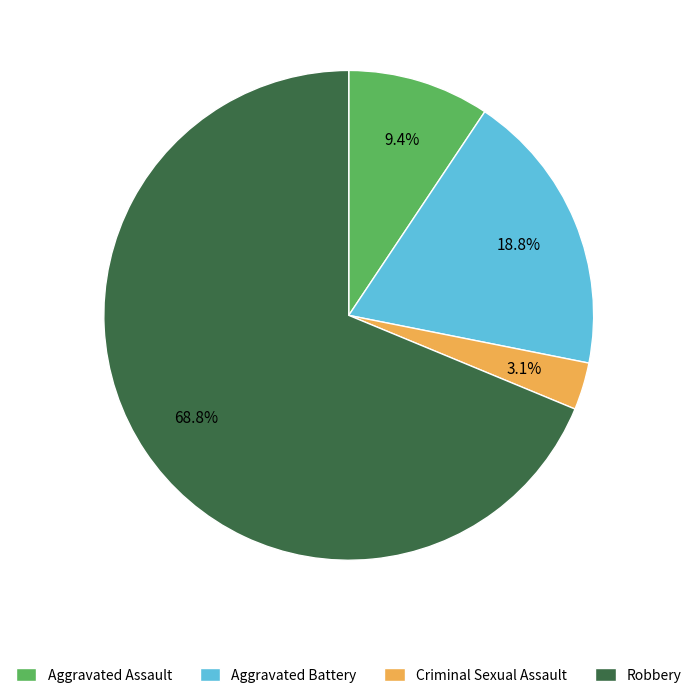

Which slice is the largest?

Robbery